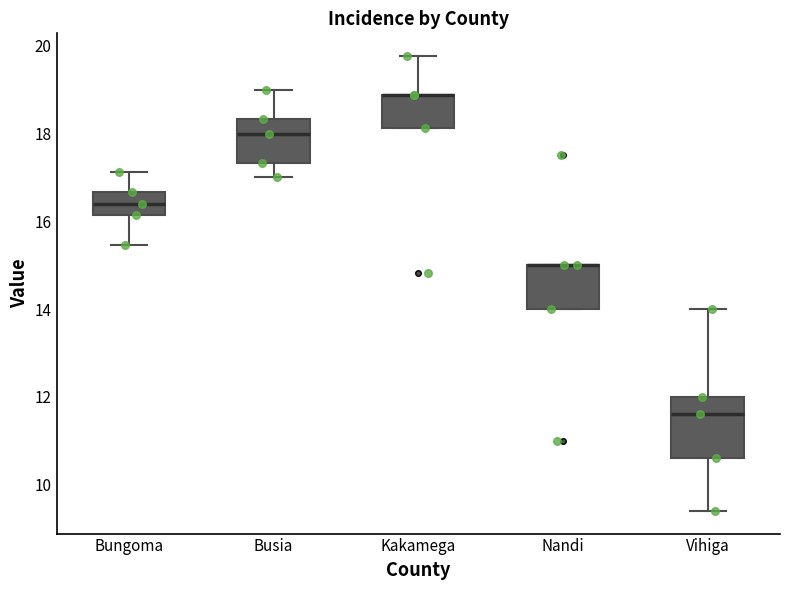

Reading left to right, transcribe this box plot: for each box, give where its median line is, the range the box spans, and where its two whiskers end, as read against the y-axis. The values are not printed on the chart, so give them approximately, as read against the axis.

Bungoma: median 16.4, box 16.2 to 16.6, whiskers 15.4 to 17.2
Busia: median 18.0, box 17.4 to 18.4, whiskers 17.0 to 19.0
Kakamega: median 18.8 (drawn on the box's upper edge), box 18.2 to 18.8, whiskers 18.2 to 19.8
Nandi: median 15.0 (drawn on the box's upper edge), box 14.0 to 15.0, whiskers 14.0 to 15.0
Vihiga: median 11.6, box 10.6 to 12.0, whiskers 9.4 to 14.0